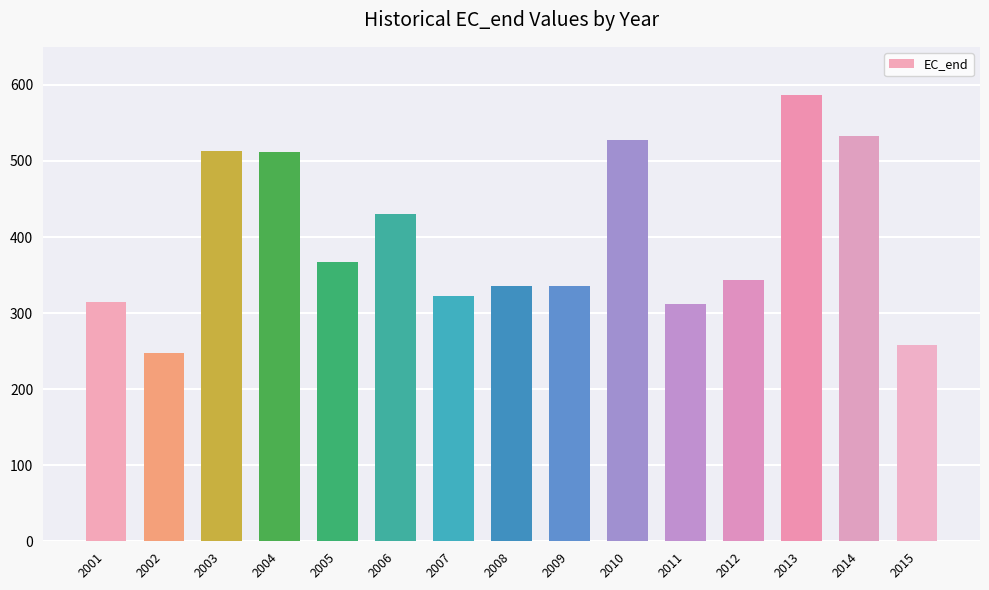

At which category does the chart reach its peak across all series?

2013